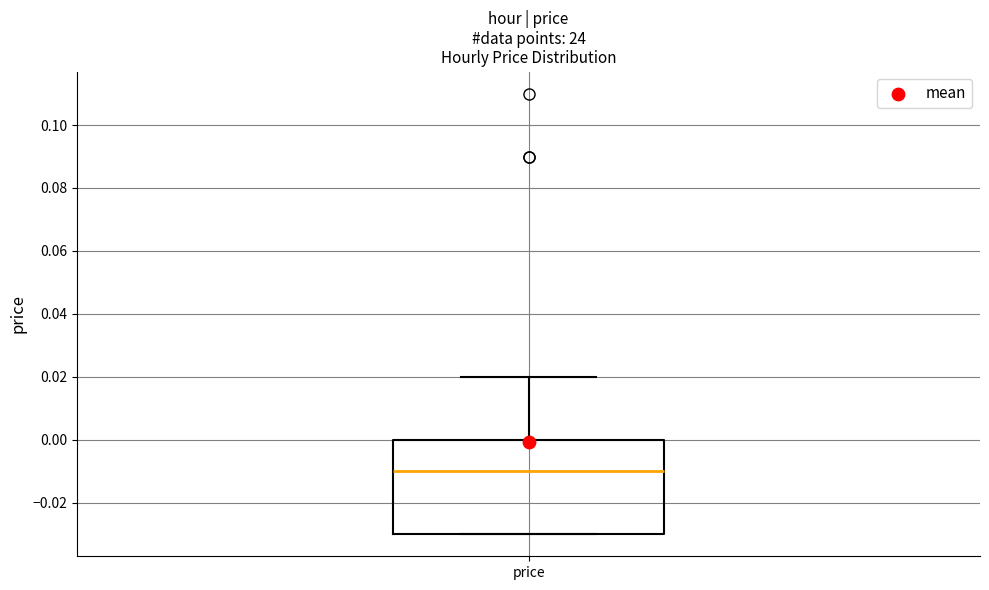

Where does the median line of the box for price sit on the y-axis? The values are not printed on the chart, so give them approximately, as read against the axis.

-0.01